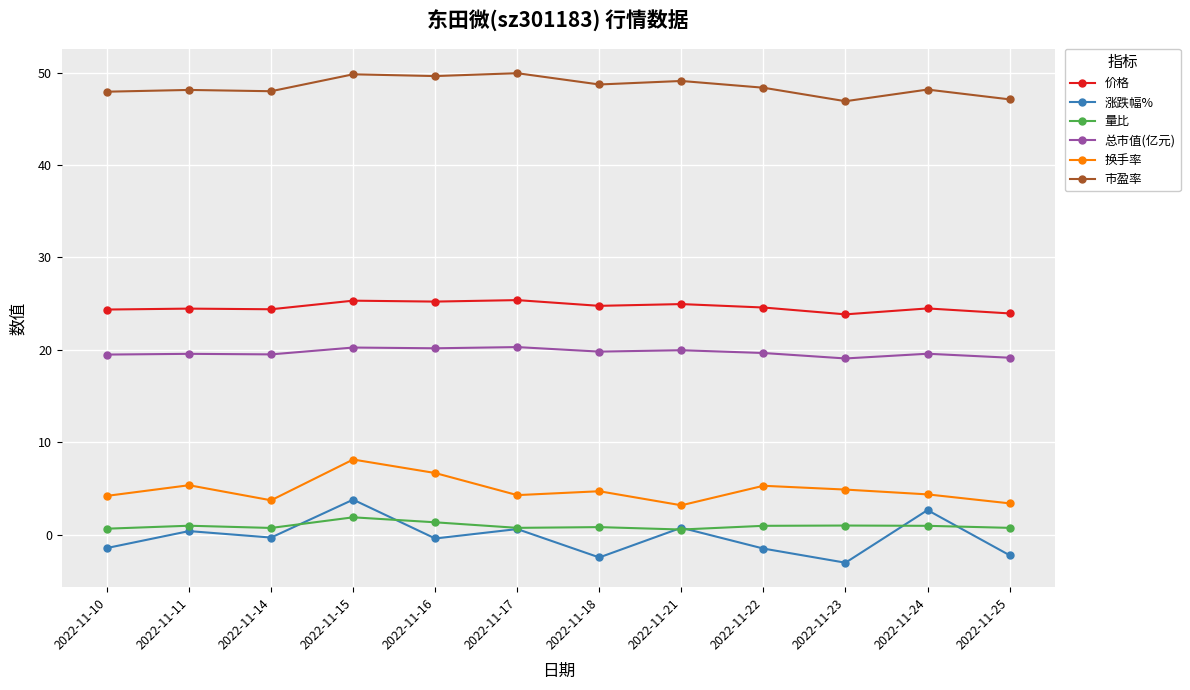

Which series has the largest range (max minus min)?

涨跌幅%